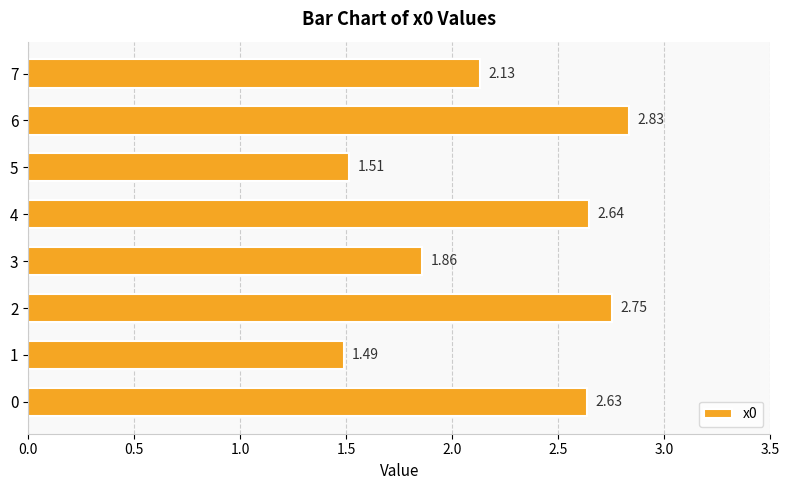

At which category does the chart reach its minimum across all series?

1